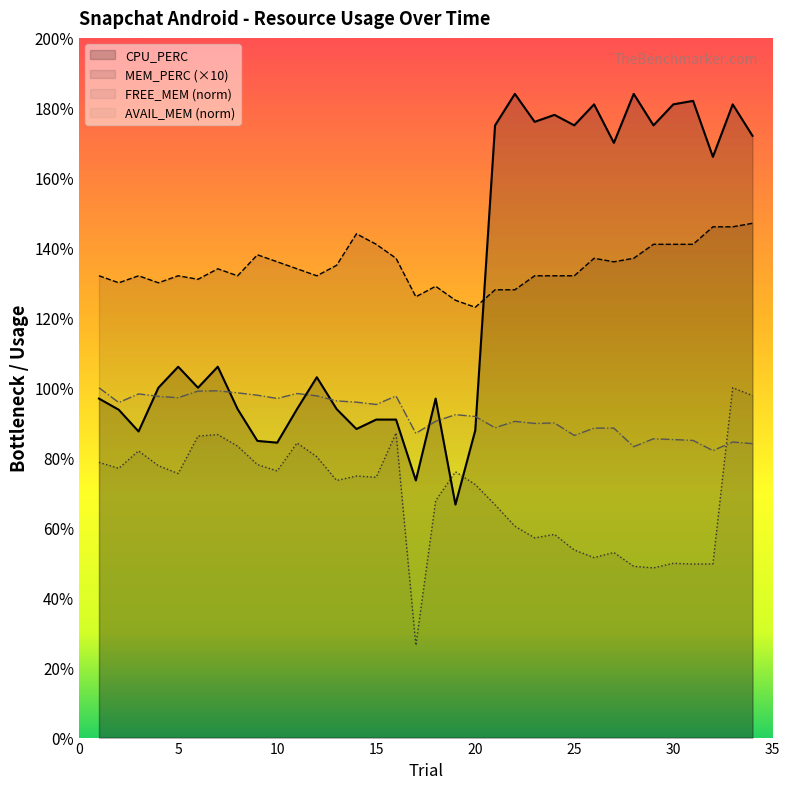

What is the value of the MEM_PERC point at the 6th from the left?

131.0